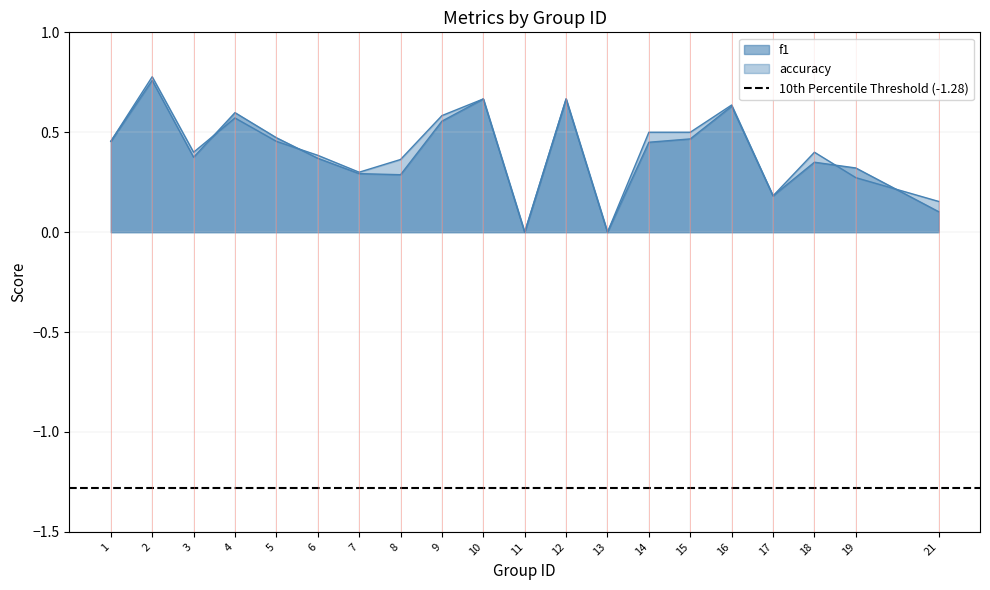

Where is the first local minimum for f1?

3